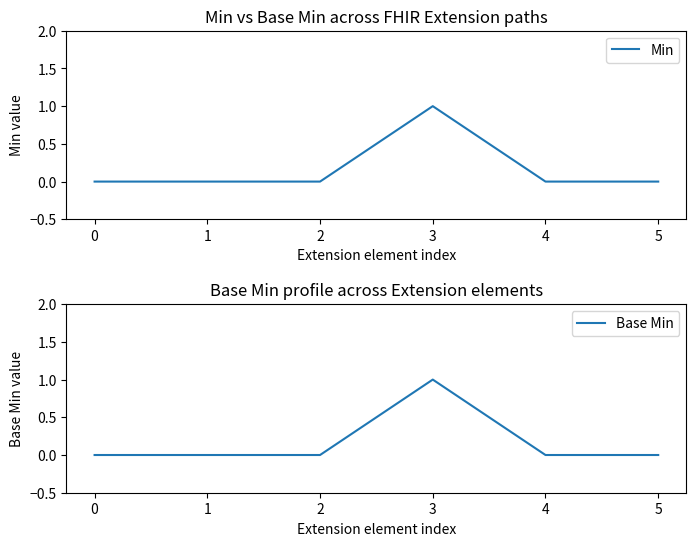

Reading right to left, extract all data points from this chart.

Min: 5=0	4=0	3=1	2=0	1=0	0=0
Base Min: 5=0	4=0	3=1	2=0	1=0	0=0